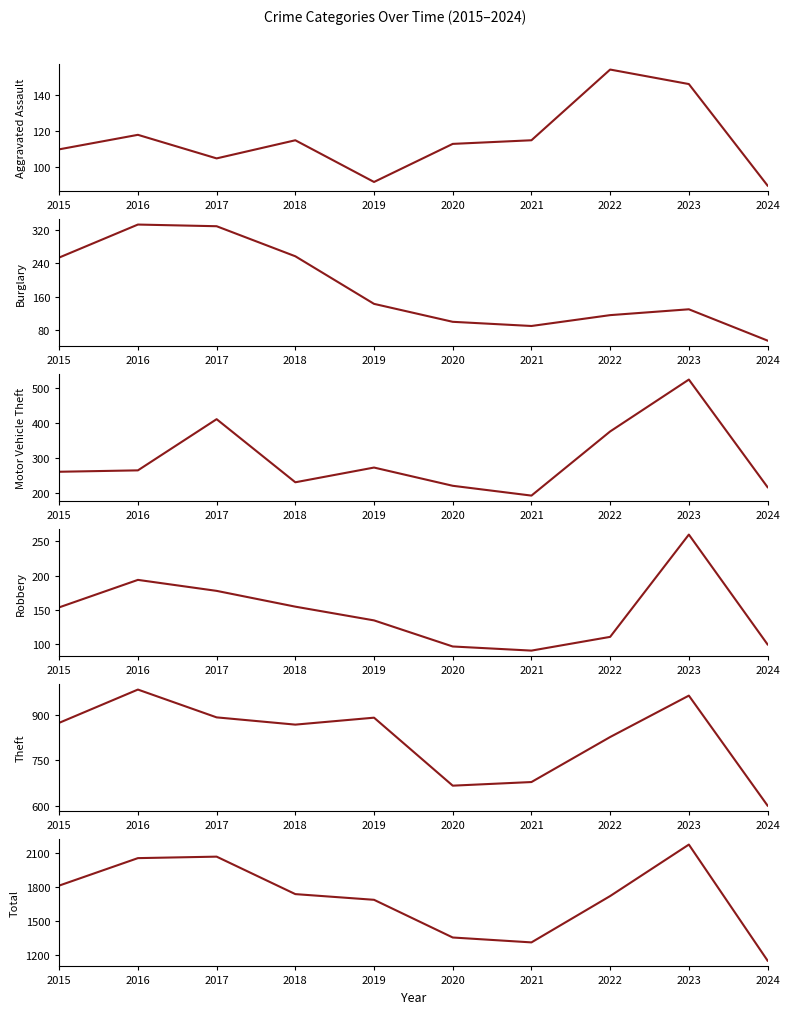

In Total, how many points are higher than both neighbors (excluding endpoints)?

2